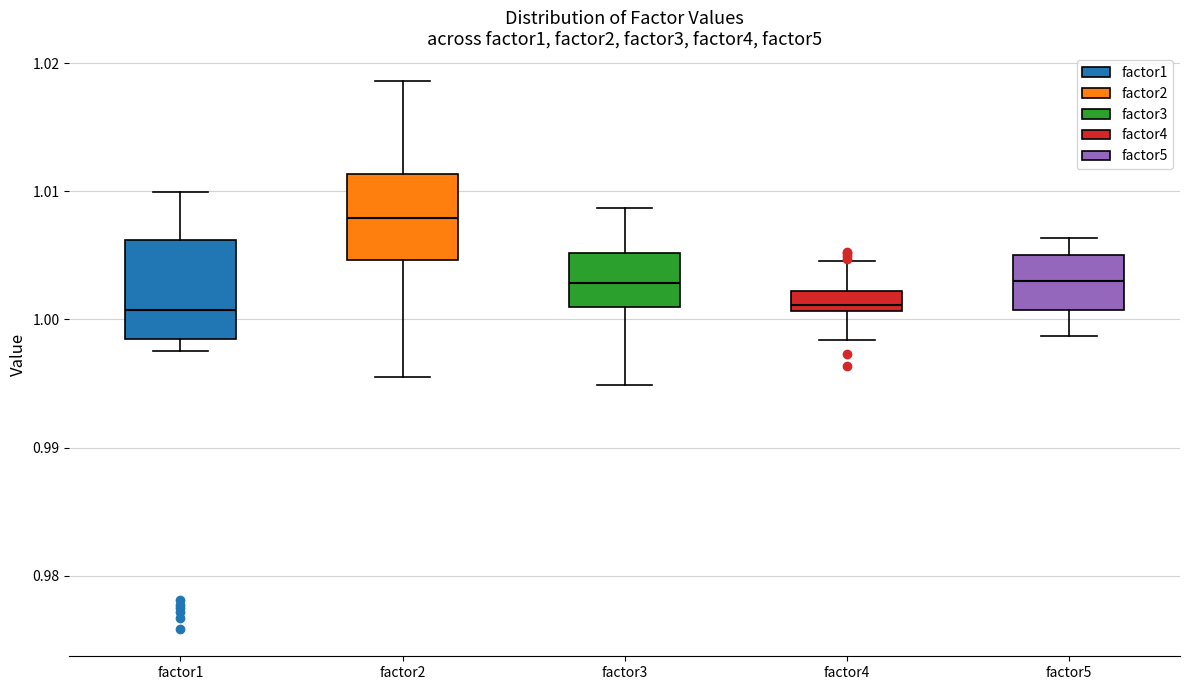

Reading left to right, read every box against the y-axis: the position of its median line, the range the box covers, and the ends of its whiskers. The values are not printed on the chart, so give them approximately, as read against the axis.

factor1: median 1.001, box 0.998 to 1.006, whiskers 0.998 (just below the box's lower edge) to 1.010
factor2: median 1.008, box 1.005 to 1.011, whiskers 0.996 to 1.019
factor3: median 1.003, box 1.001 to 1.005, whiskers 0.995 to 1.009
factor4: median 1.001 (just above the box's lower edge), box 1.001 to 1.002, whiskers 0.998 to 1.005
factor5: median 1.003, box 1.001 to 1.005, whiskers 0.999 to 1.006